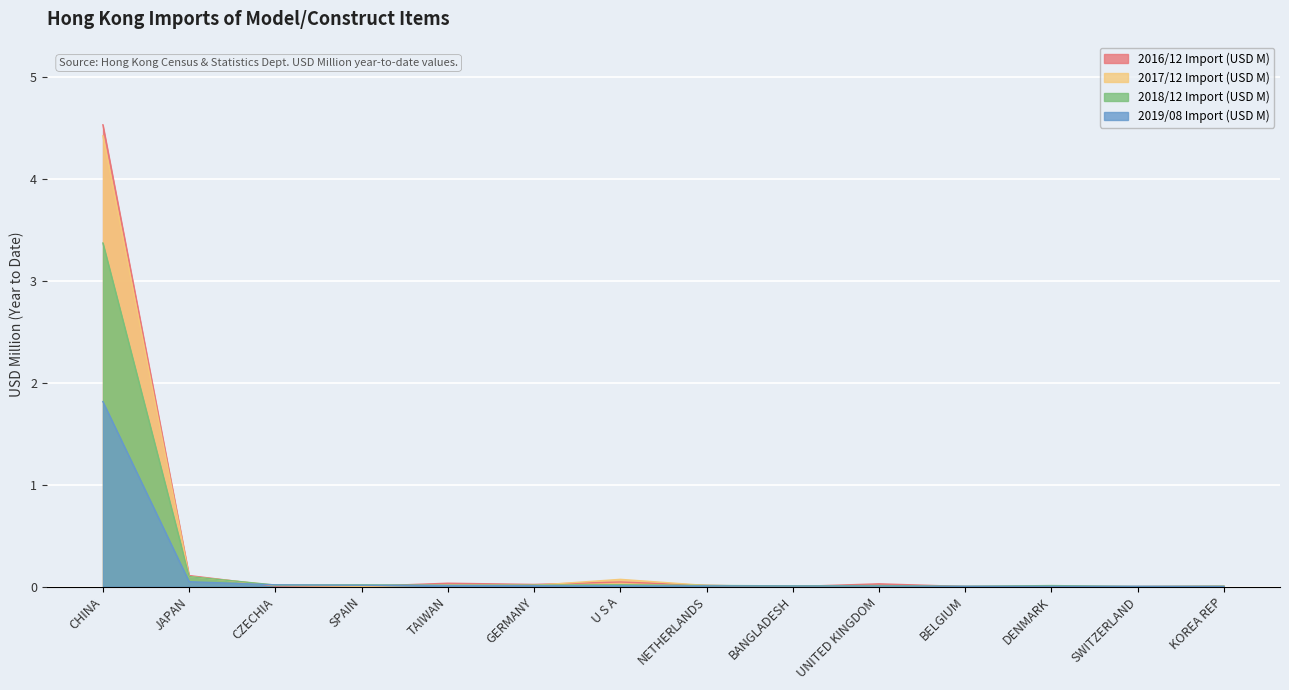

At which category is the sum across all series the highest?

CHINA